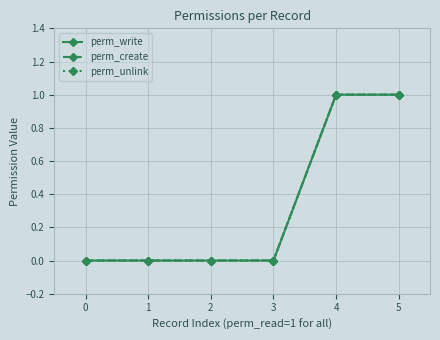

How many lines are shown in the chart?

3